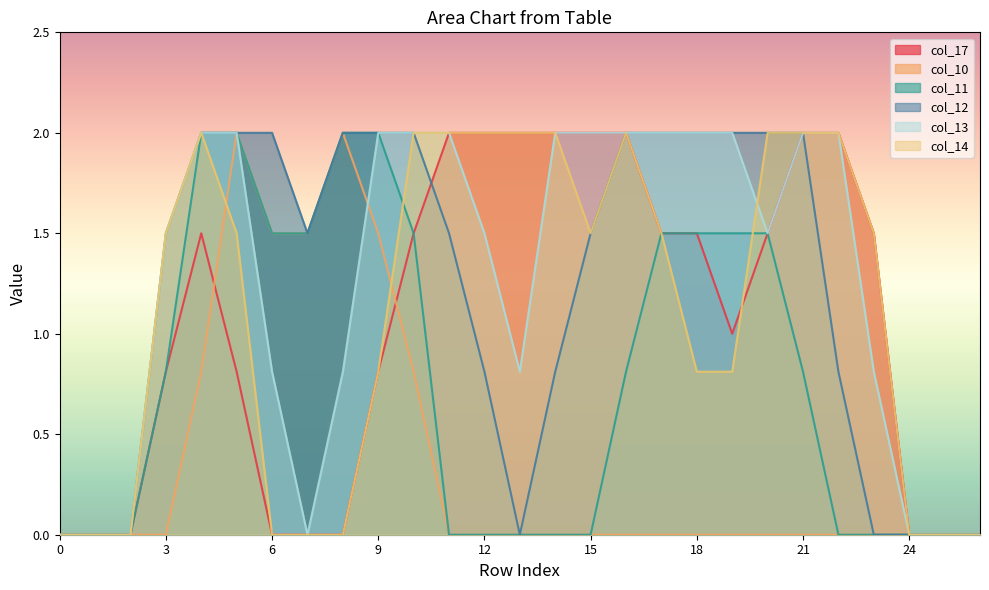

List the series in order of their peak value, lowest first.

col_17, col_10, col_11, col_12, col_13, col_14